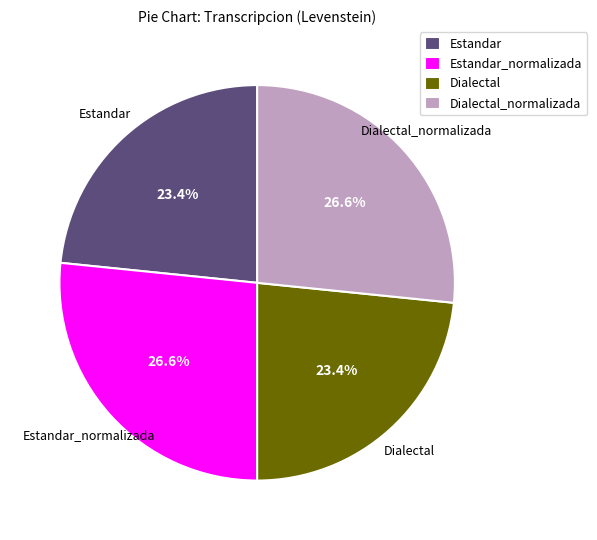

Between Dialectal and Dialectal_normalizada, which is larger?

Dialectal_normalizada